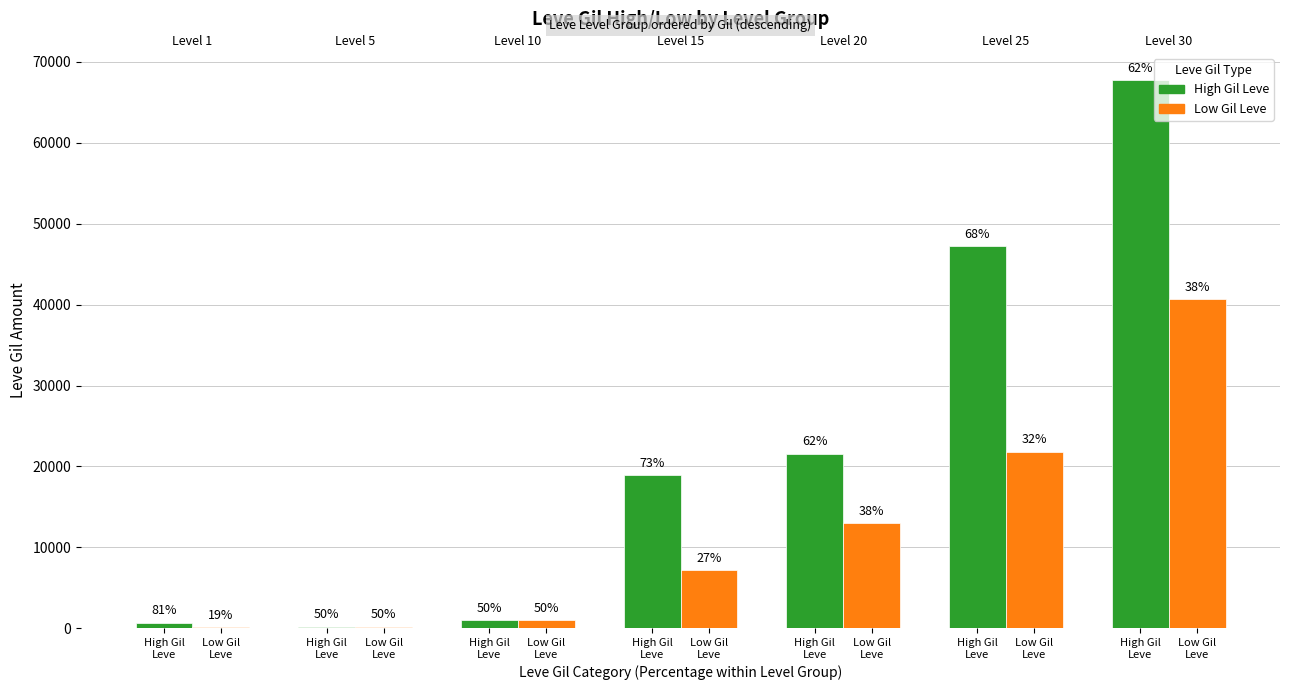

Which label corresponds to the largest value in the chart?

High Gil
Leve